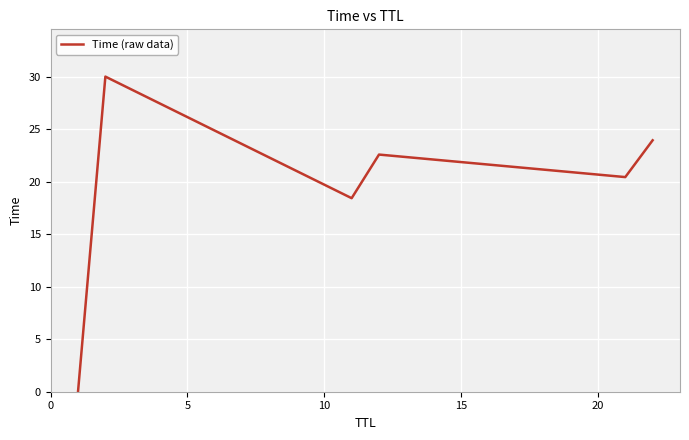

What is the greatest value displayed?

30.0